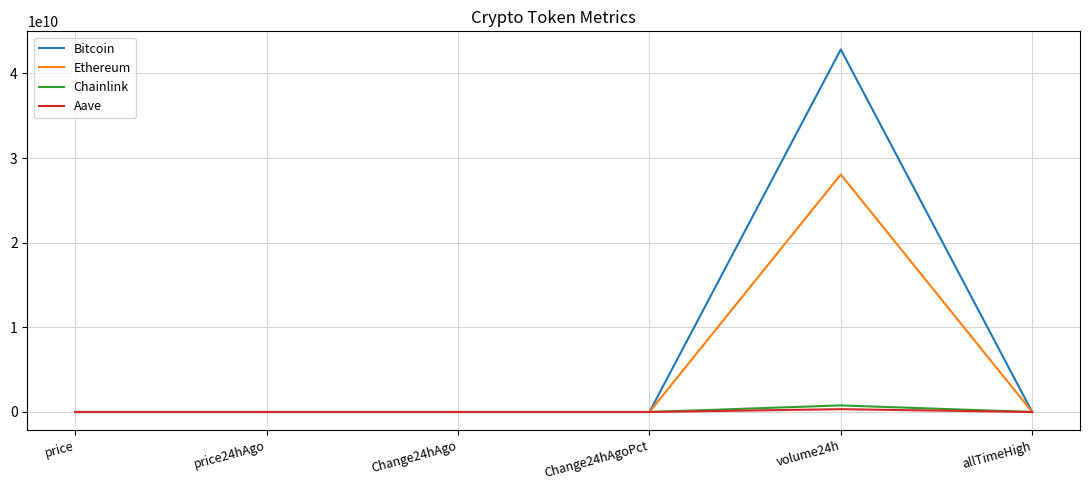

The Chainlink series shows -0.0 at Change24hAgoPct. True or false?

True